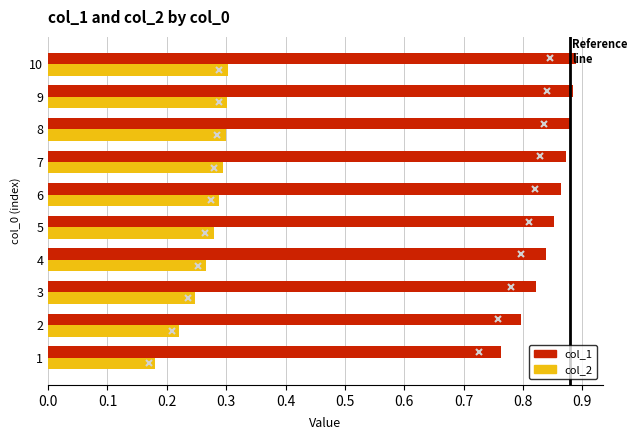

The value of col_2 at 7 is 0.4. True or false?

False